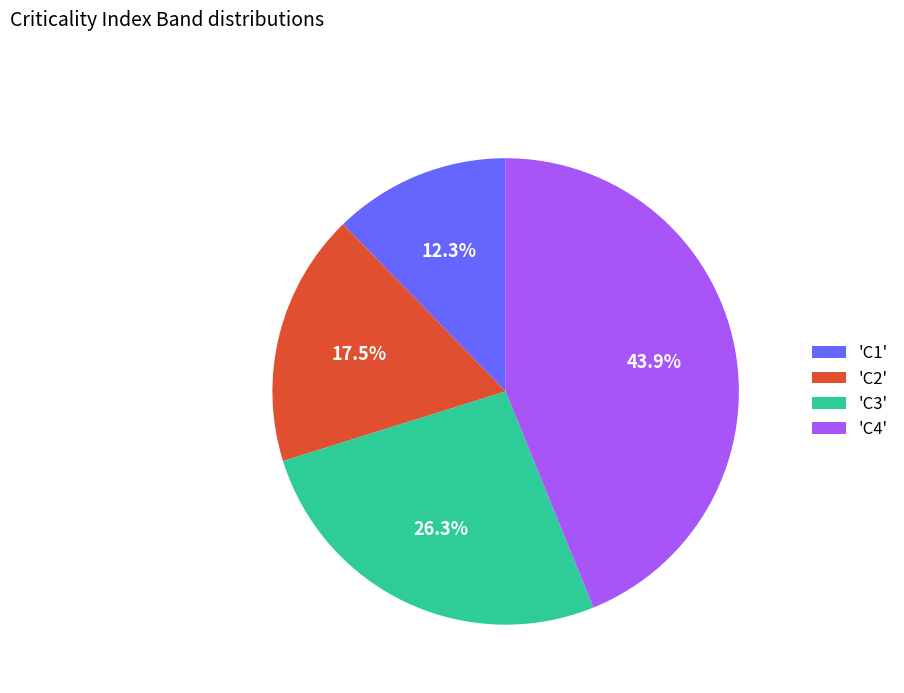

How much of the chart is everything except 'C4'?

56.1%